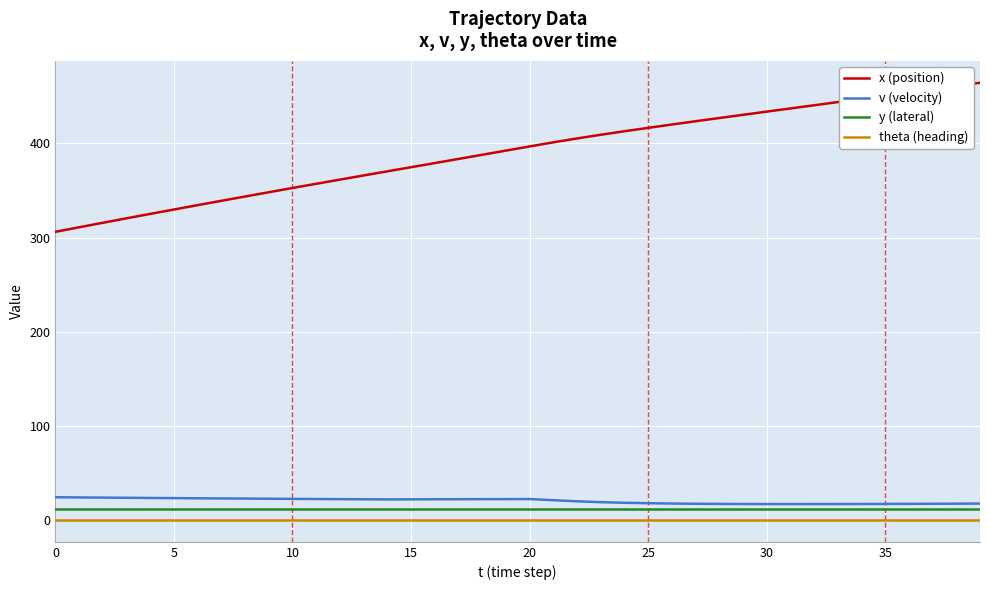

What is the greatest value displayed?

464.4